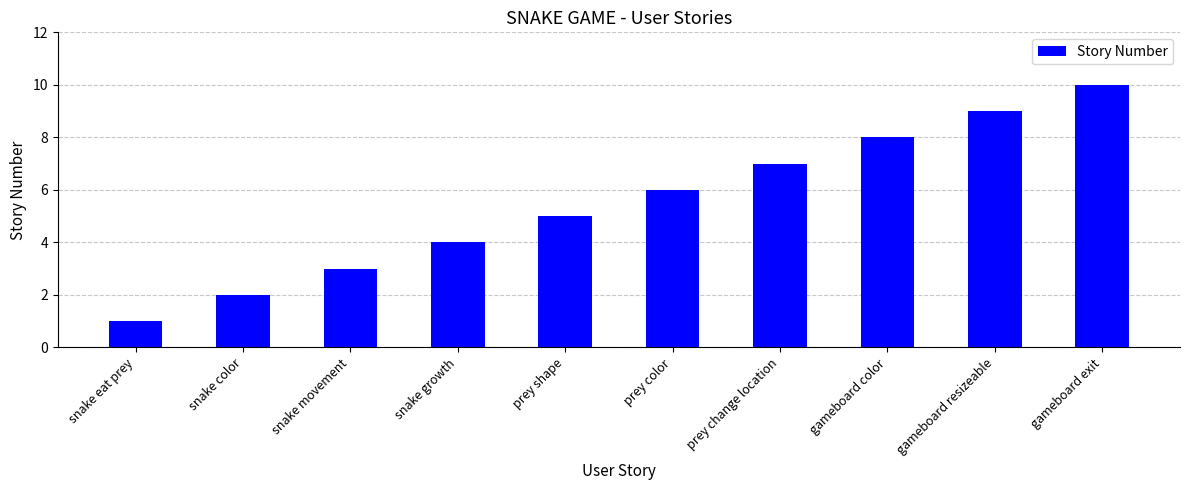

Are the bars grouped side by side (vs. stacked)?

No